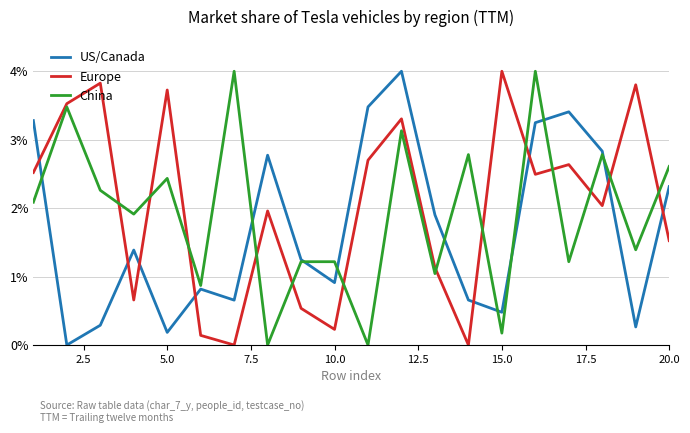

What are all the series names shown in the legend?

US/Canada, Europe, China